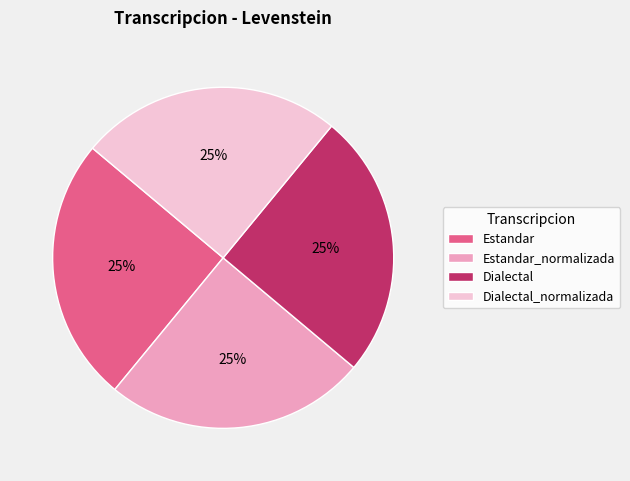

What is the ratio of the value at Estandar to the value at Dialectal_normalizada?

1.0